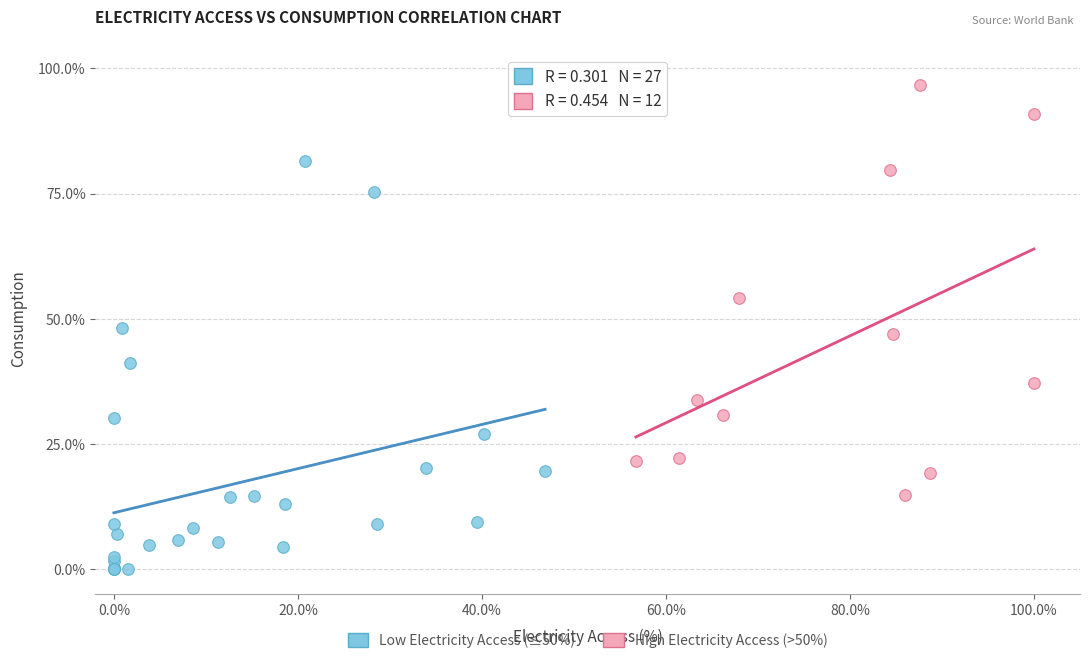

What are all the series names shown in the legend?

Low Electricity Access (≤50%), High Electricity Access (>50%)